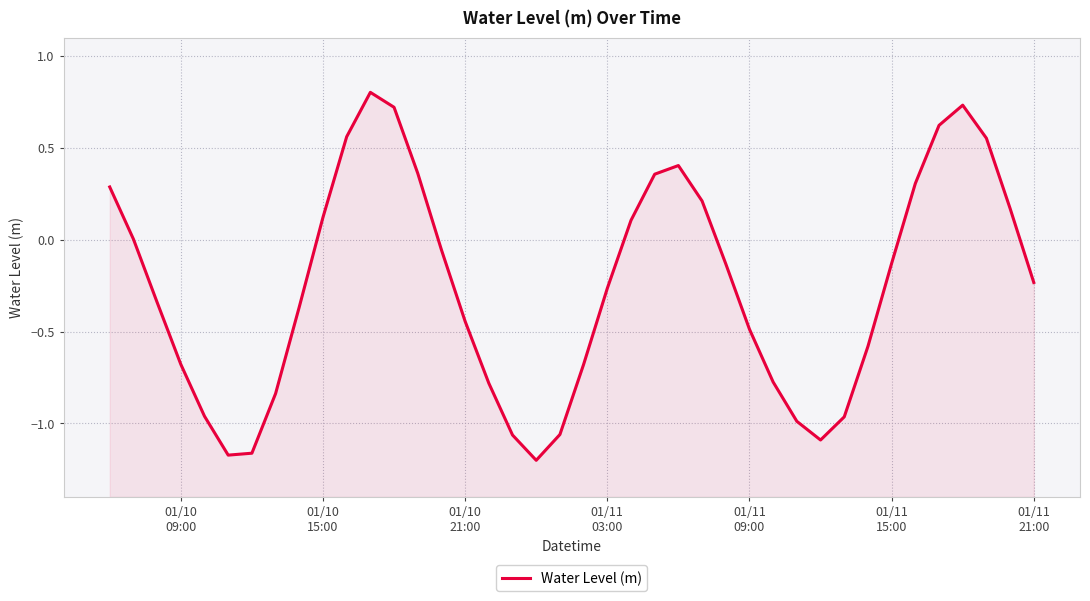

Reading left to right, extract all data points from this chart.

0.3	0.0	-0.3	-0.7	-1.0	-1.2	-1.2	-0.8	-0.4	0.1	0.6	0.8	0.7	0.4	-0.1	-0.4	-0.8	-1.1	-1.2	-1.1	-0.7	-0.3	0.1	0.4	0.4	0.2	-0.1	-0.5	-0.8	-1.0	-1.1	-1.0	-0.6	-0.1	0.3	0.6	0.7	0.6	0.2	-0.2